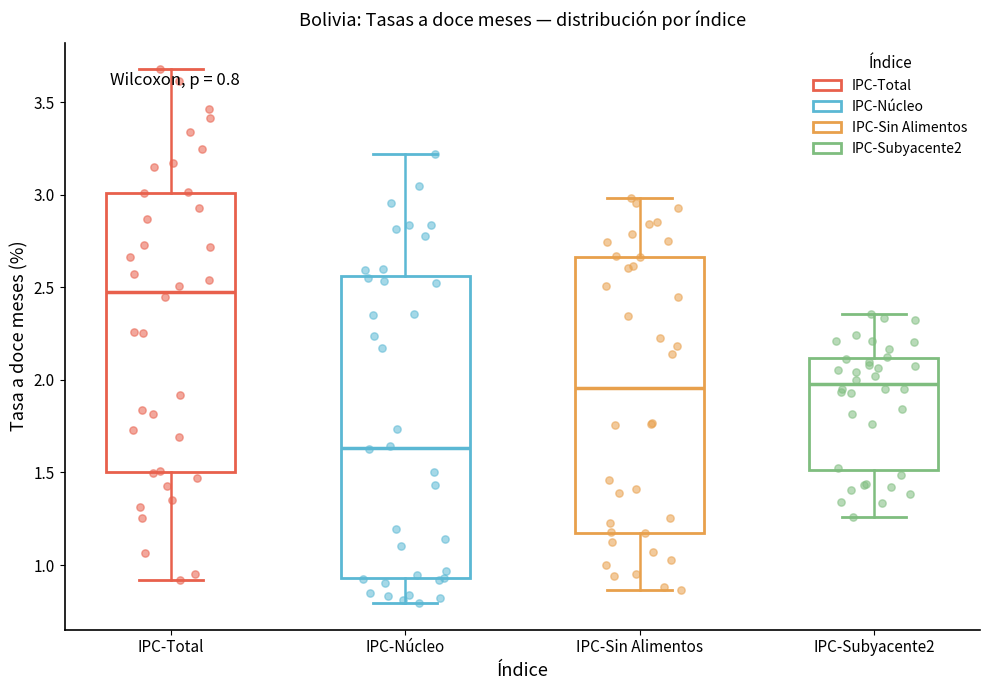

Which box has the highest median line?

IPC-Total